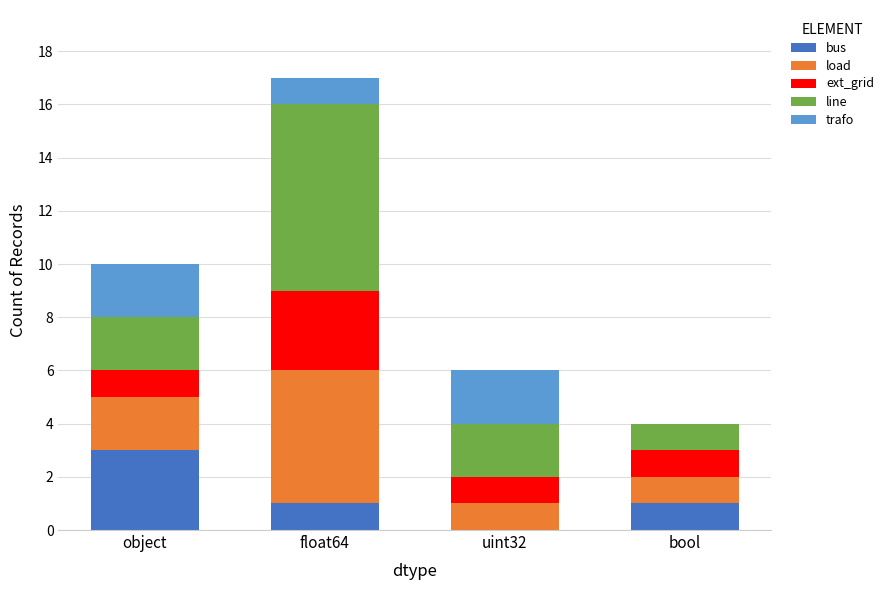

What is the highest value of the bus series?

3